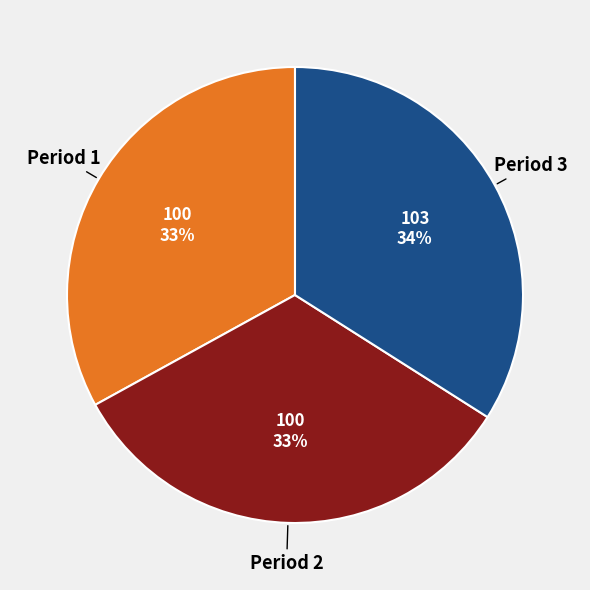

To the nearest percent, what is the difference between the largest and smallest slice percentages?

1%